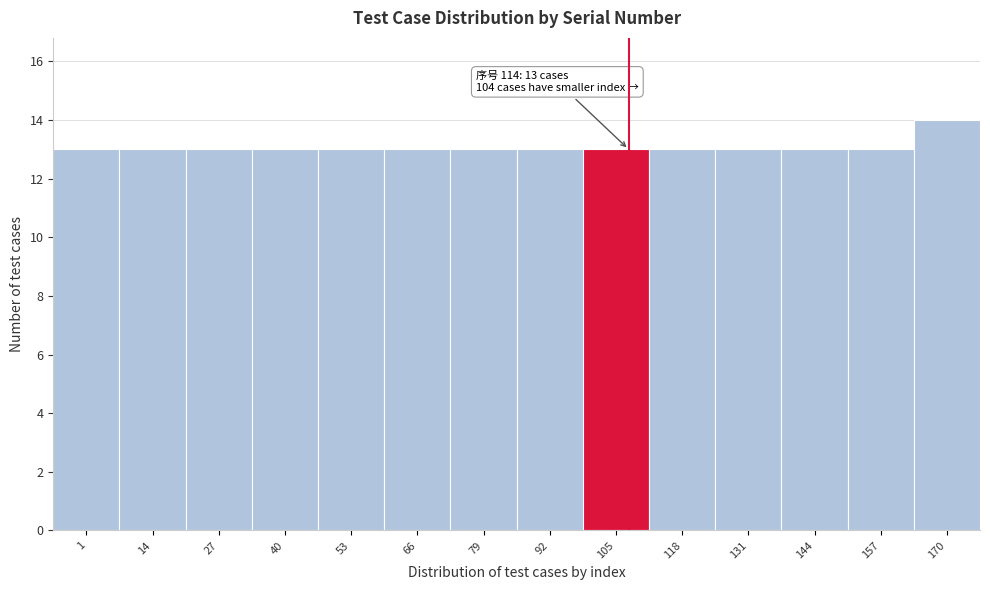

Reading left to right, transcribe all the data shown in this chart.

13	13	13	13	13	13	13	13	13	13	13	13	13	14